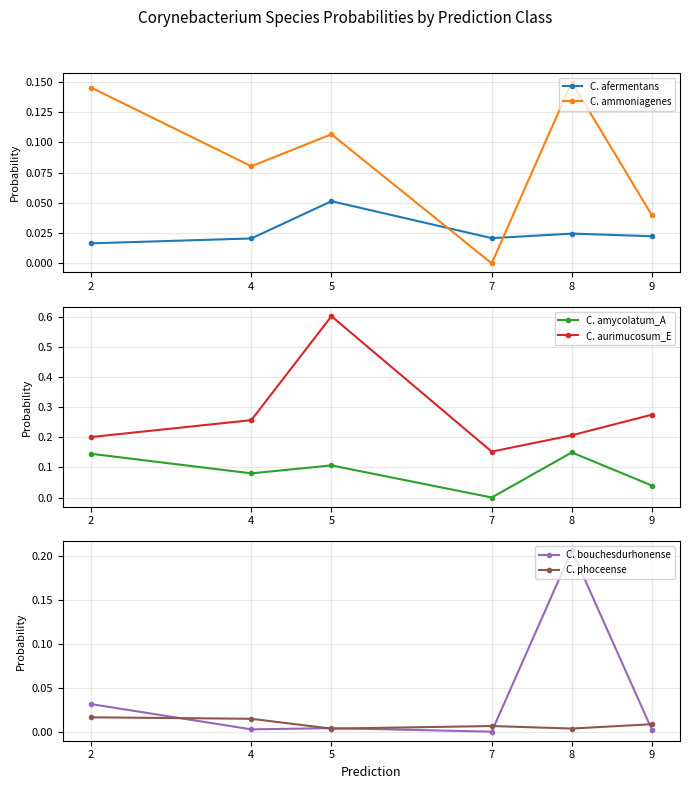

The C. aurimucosum_E series shows 0.3 at 4. True or false?

True